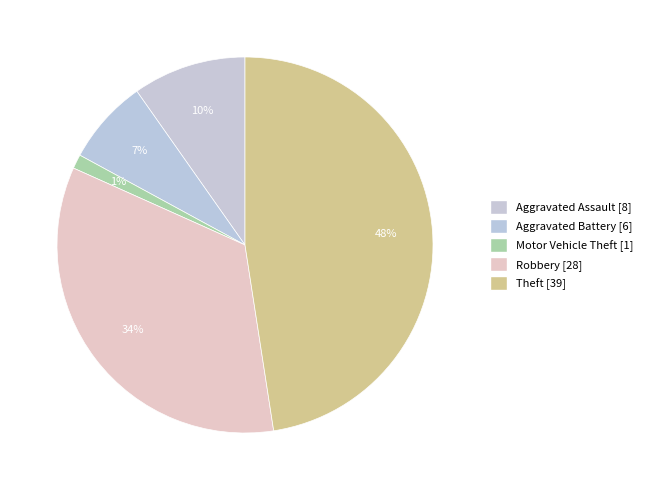

What percentage is the Theft slice, to the nearest percent?

48%